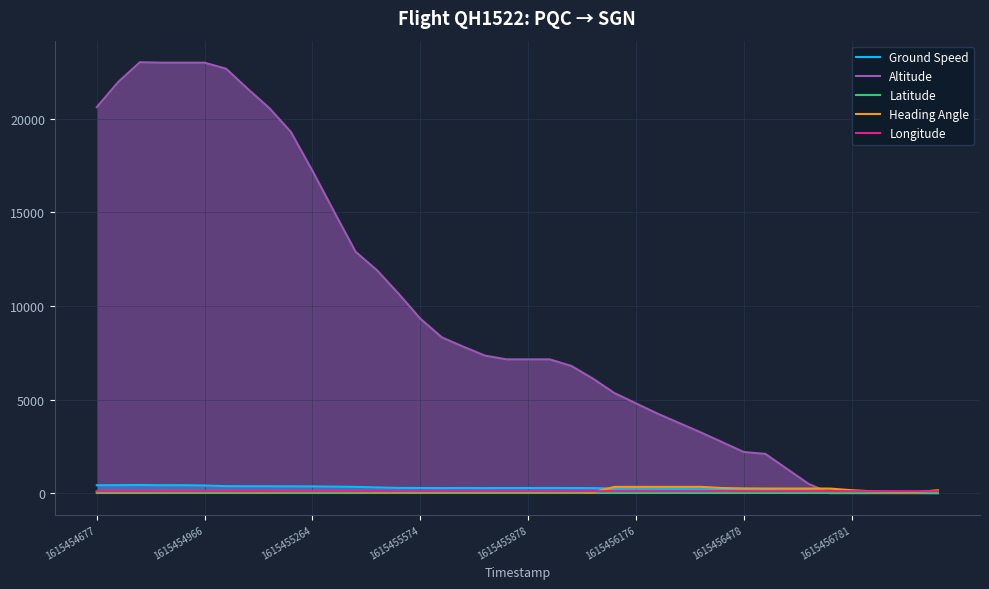

What is the difference between the maximum and minimum values in the Heading Angle series?

292.0